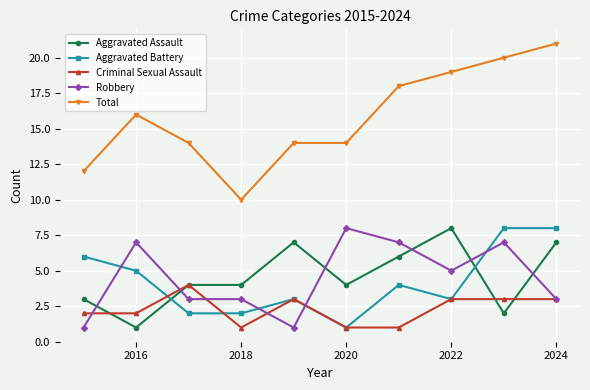

Which series has the widest spread of values?

Total